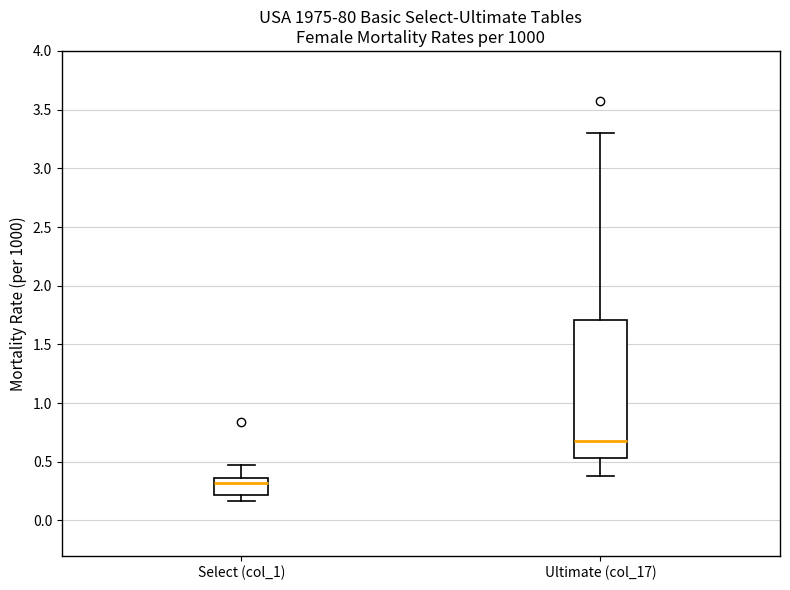

Reading left to right, transcribe this box plot: for each box, give where its median line is, the range the box spans, and where its two whiskers end, as read against the y-axis. The values are not printed on the chart, so give them approximately, as read against the axis.

Select (col_1): median 0.30, box 0.20 to 0.35, whiskers 0.15 to 0.45
Ultimate (col_17): median 0.70, box 0.55 to 1.70, whiskers 0.40 to 3.30